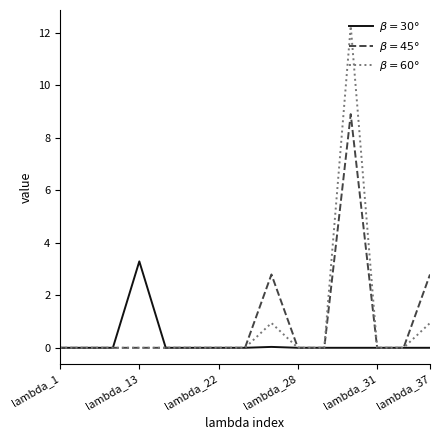

Is this an area chart (filled region under the line)?

No